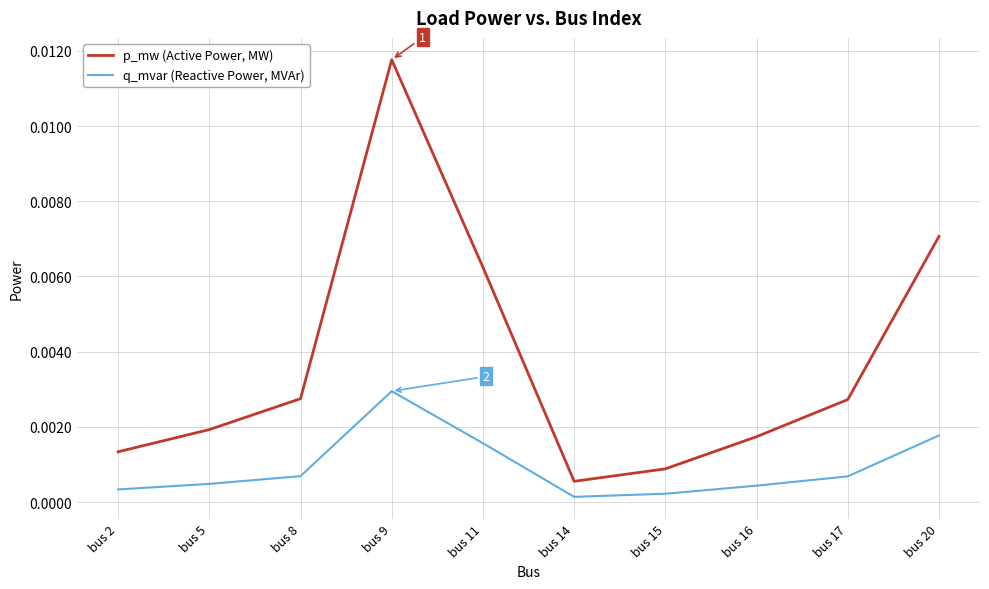

Between bus 2 and bus 17, which series saw the biggest shift?

p_mw (Active Power, MW)